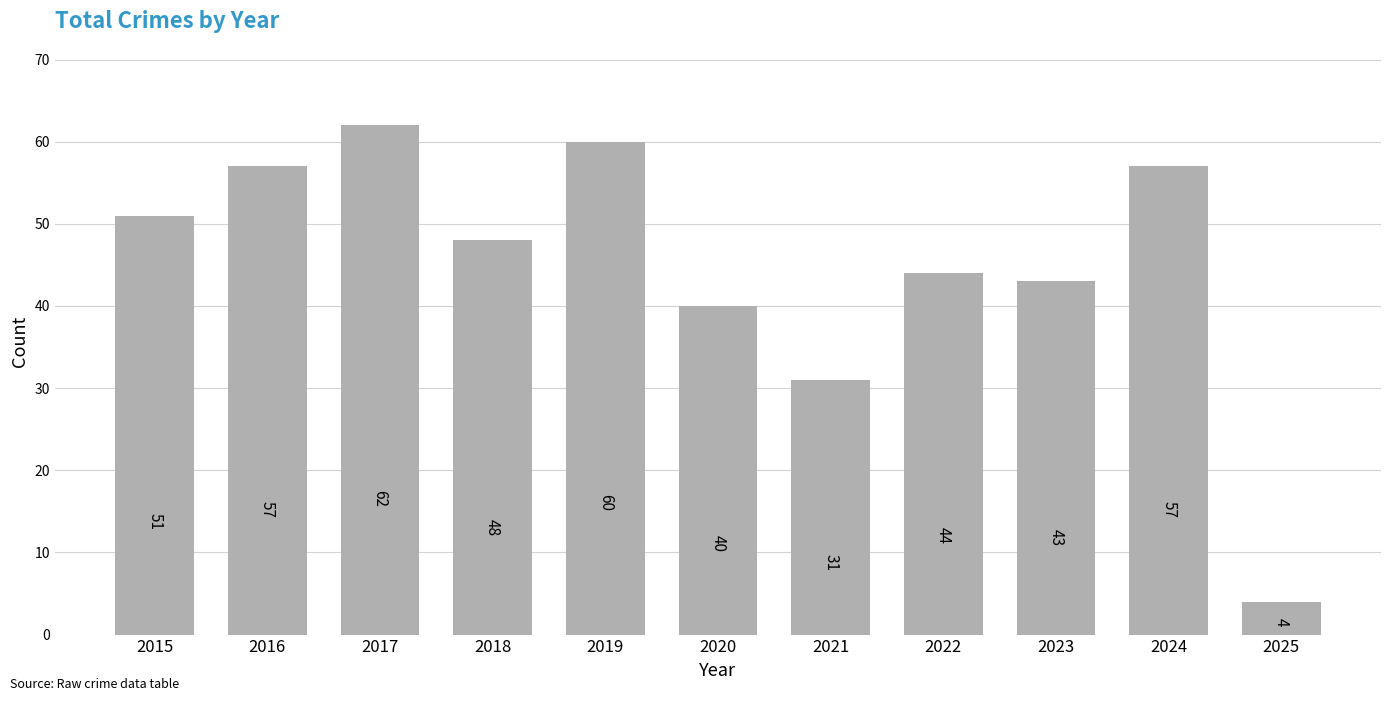

Reading left to right, list all the values displayed in this chart.

51	57	62	48	60	40	31	44	43	57	4